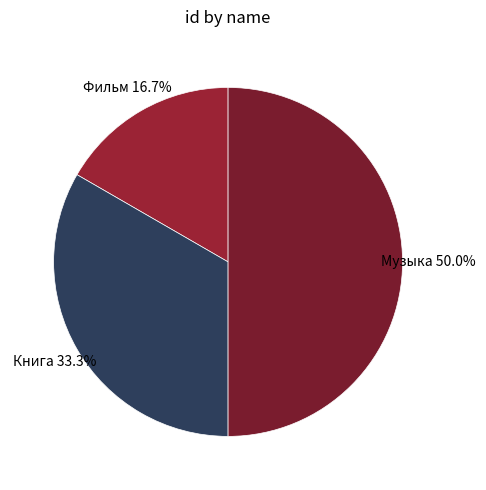

What is the largest slice in the pie chart?

Музыка